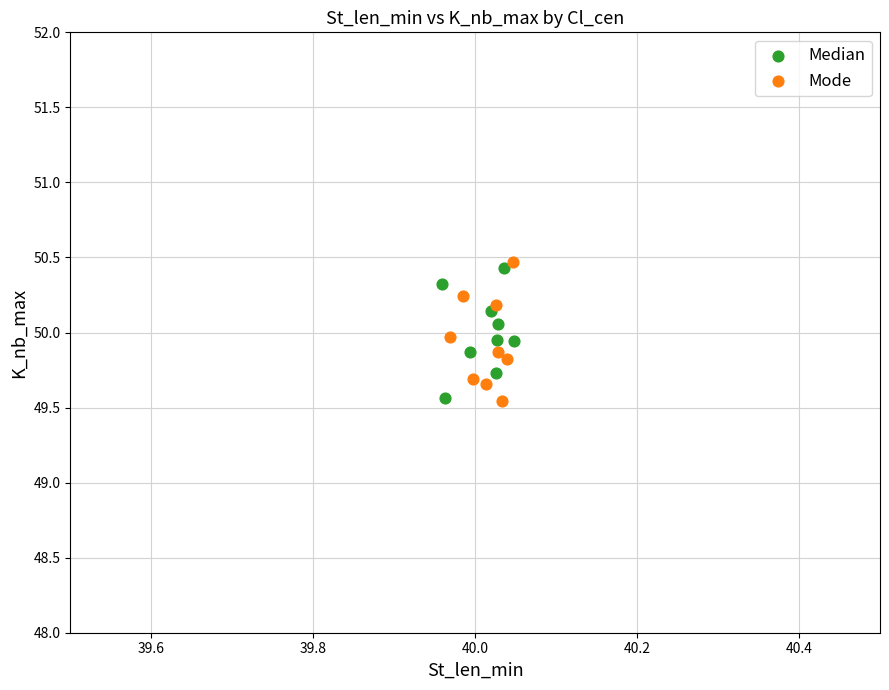

What are all the series names shown in the legend?

Median, Mode